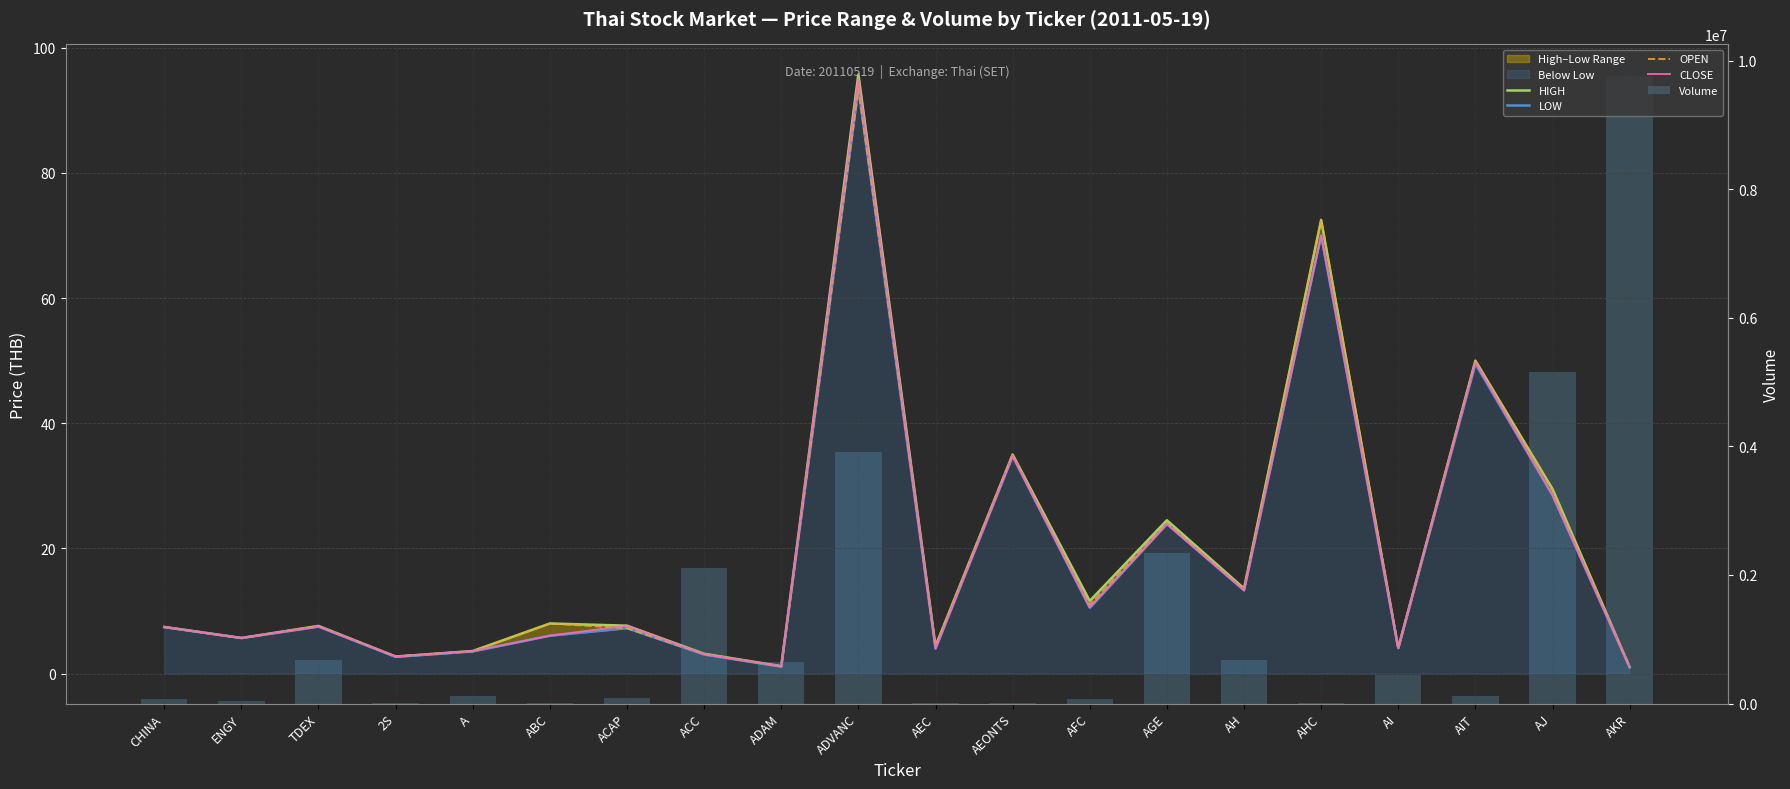

At how many categories does at least one series exceed 4209303?

2